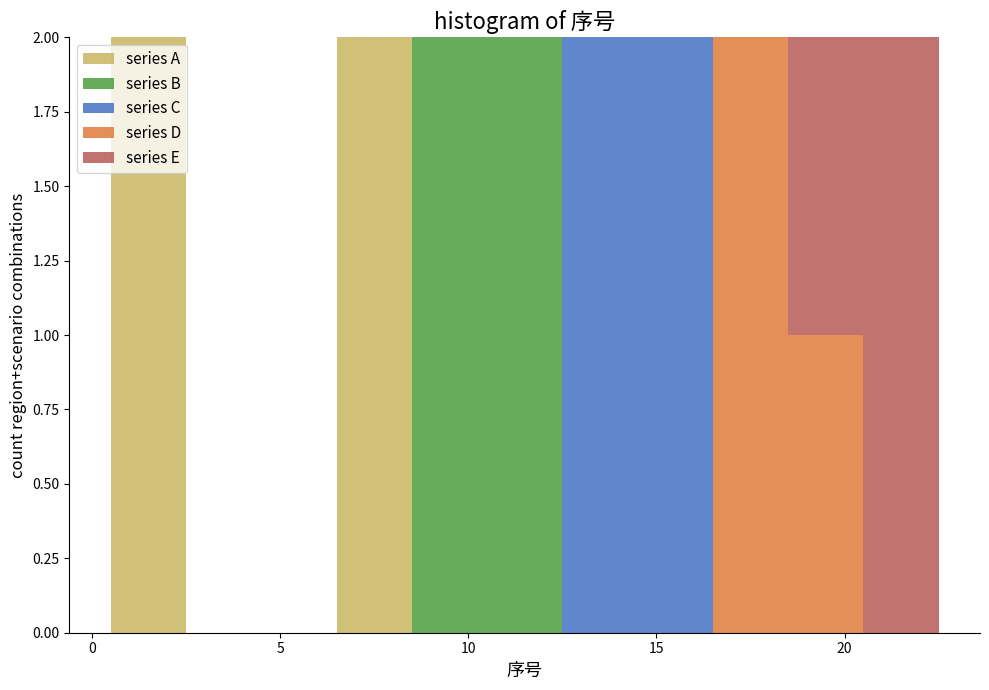

Reading left to right, transcribe this chart: for each stacked bar, give the range it covers on the x-axis and its total height. The values are not printed on the chart, so give them approximately, as read against the axis.

0.5 to 2.5: 2
2.5 to 4.5: 0
4.5 to 6.5: 0
6.5 to 8.5: 2
8.5 to 10.5: 2
10.5 to 12.5: 2
12.5 to 14.5: 2
14.5 to 16.5: 2
16.5 to 18.5: 2
18.5 to 20.5: 2
20.5 to 22.5: 2